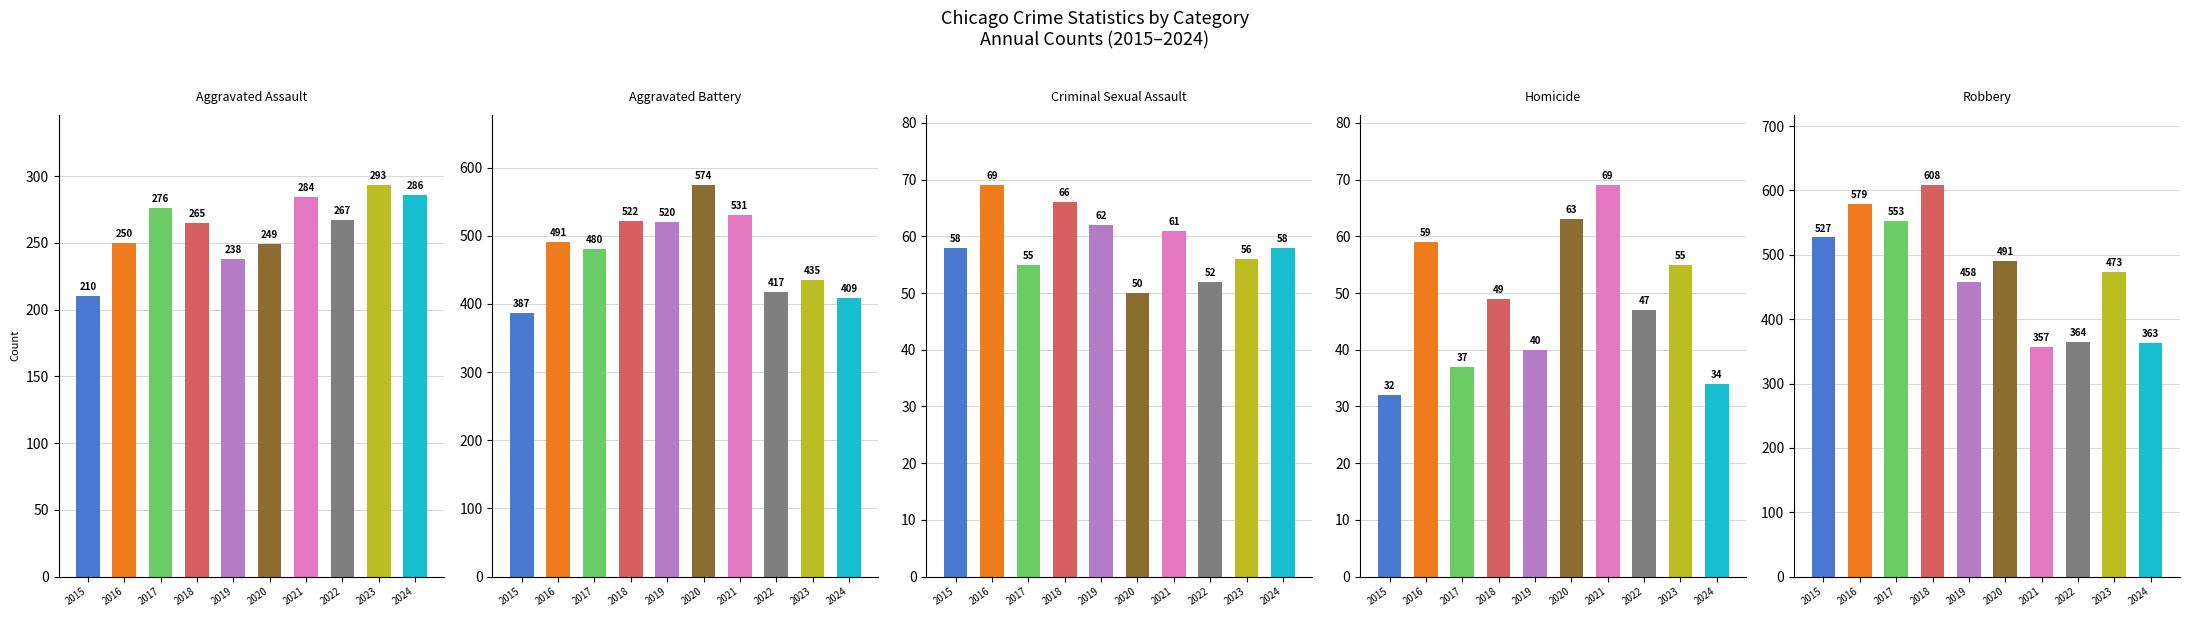

Reading left to right, transcribe all the data shown in this chart.

Aggravated Assault: 210	250	276	265	238	249	284	267	293	286
Aggravated Battery: 387	491	480	522	520	574	531	417	435	409
Criminal Sexual Assault: 58	69	55	66	62	50	61	52	56	58
Homicide: 32	59	37	49	40	63	69	47	55	34
Robbery: 527	579	553	608	458	491	357	364	473	363